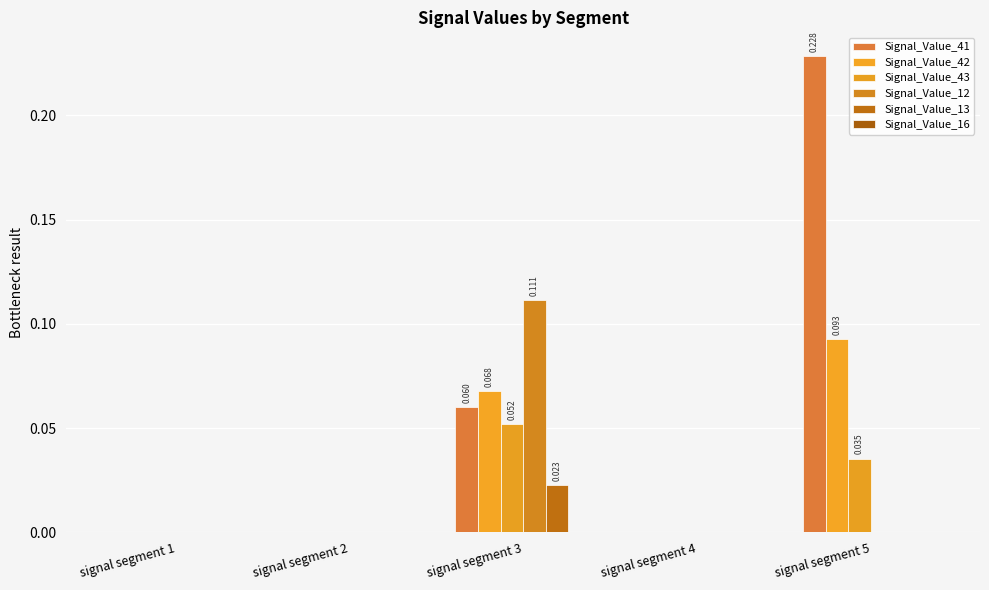

What is the sum of all Signal_Value_41 values?

0.3